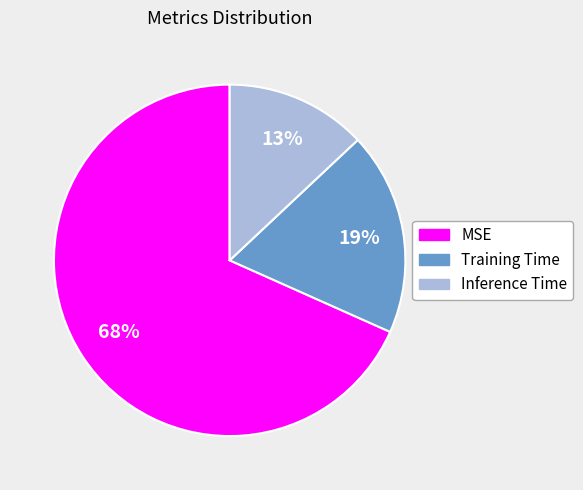

To the nearest percent, what is the difference between the largest and smallest slice percentages?

55%